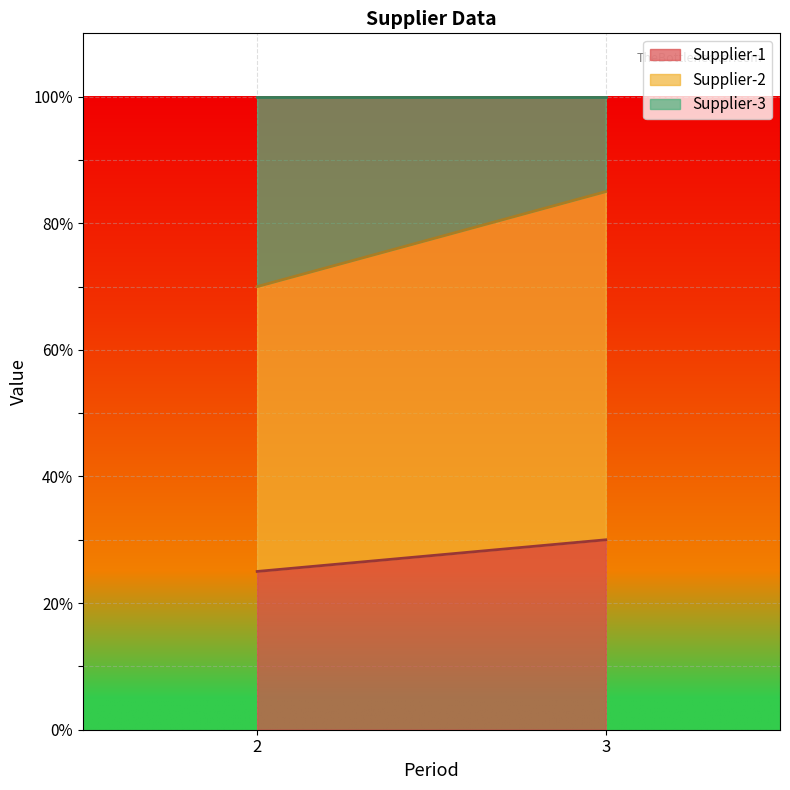

Rank the series by their average value, from lowest to highest.

Supplier-3, Supplier-1, Supplier-2